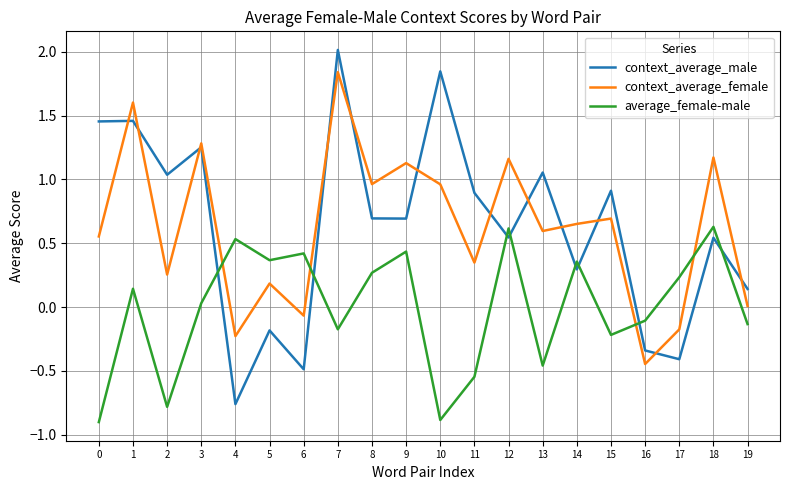

List the series in order of their peak value, highest first.

context_average_male, context_average_female, average_female-male